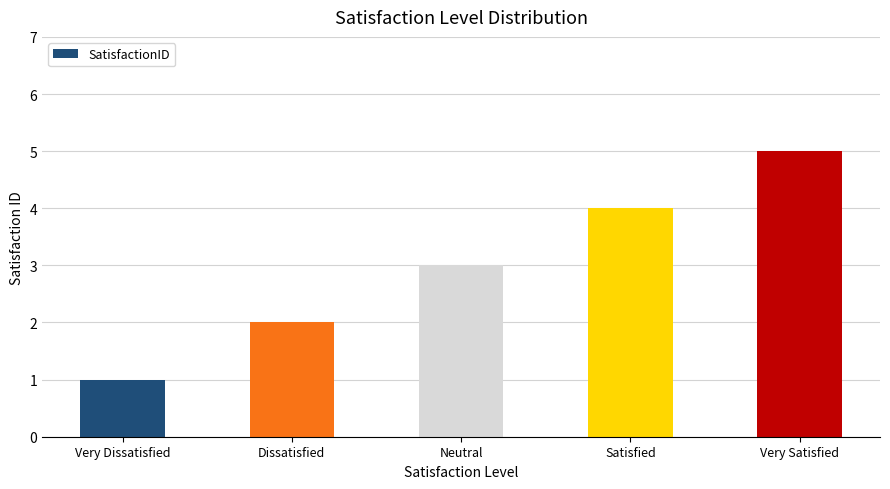

What is the difference between the values at Neutral and Very Satisfied?

2